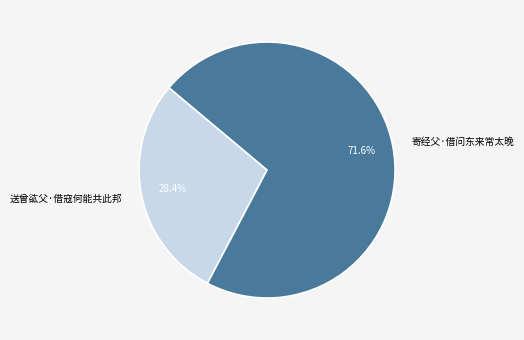

Is it true that 寄经父·借问东来常太晚 is 72% of the pie?

True